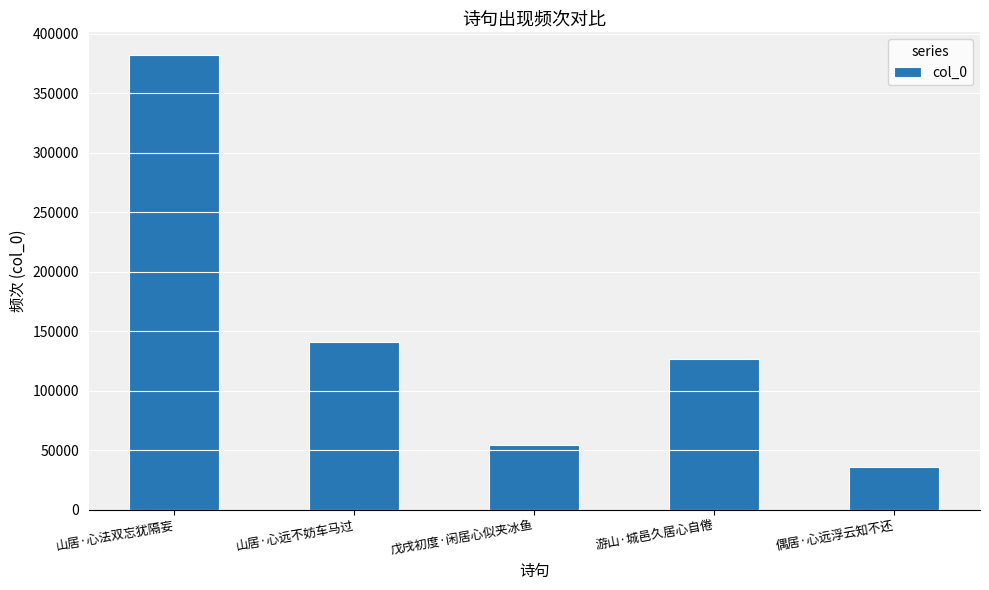

How many data points does each series have?

5